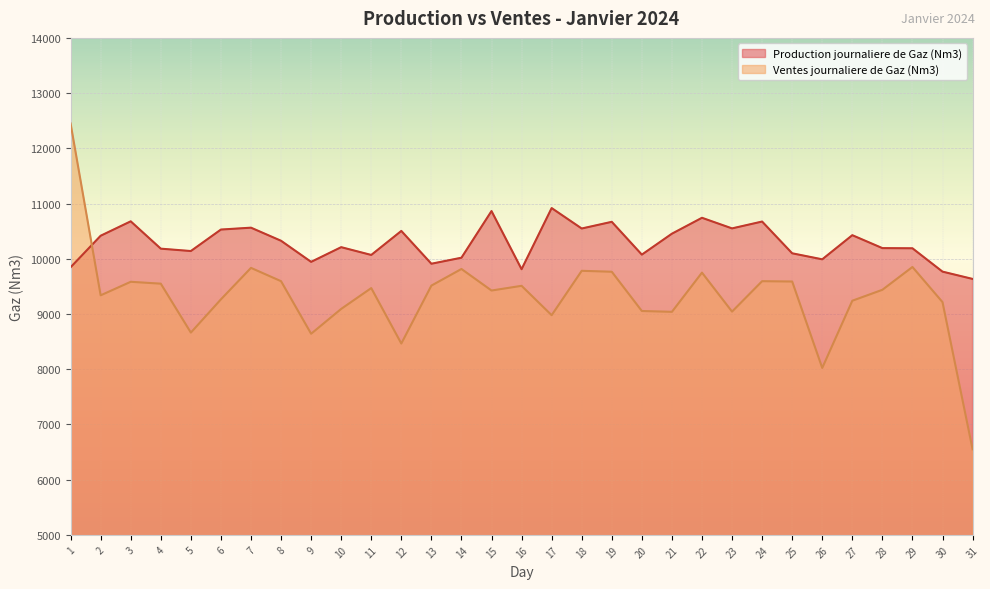

At how many categories does at least one series exceed 8184?

31